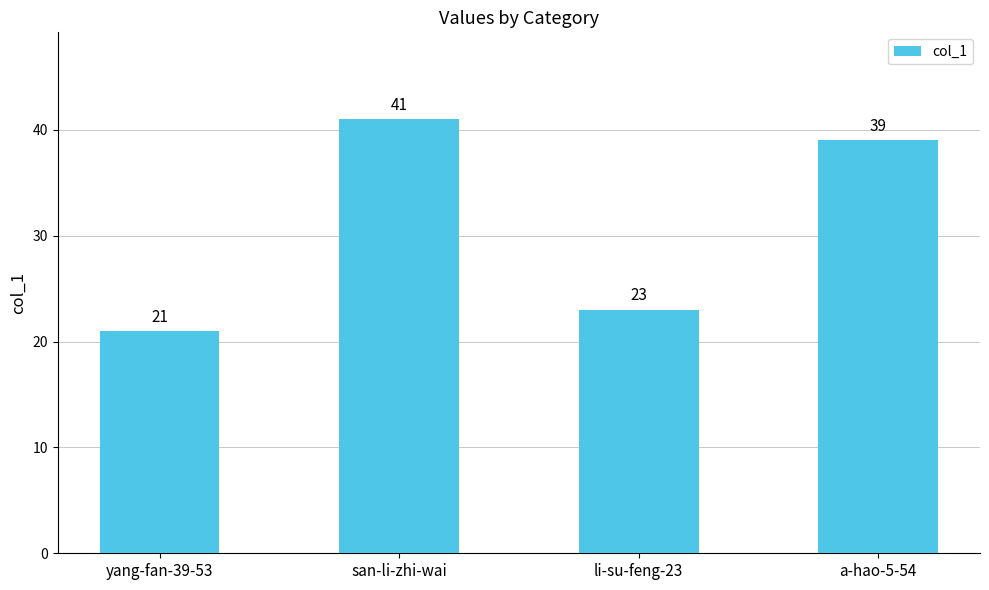

What is the label of the 1st bar from the right?

a-hao-5-54